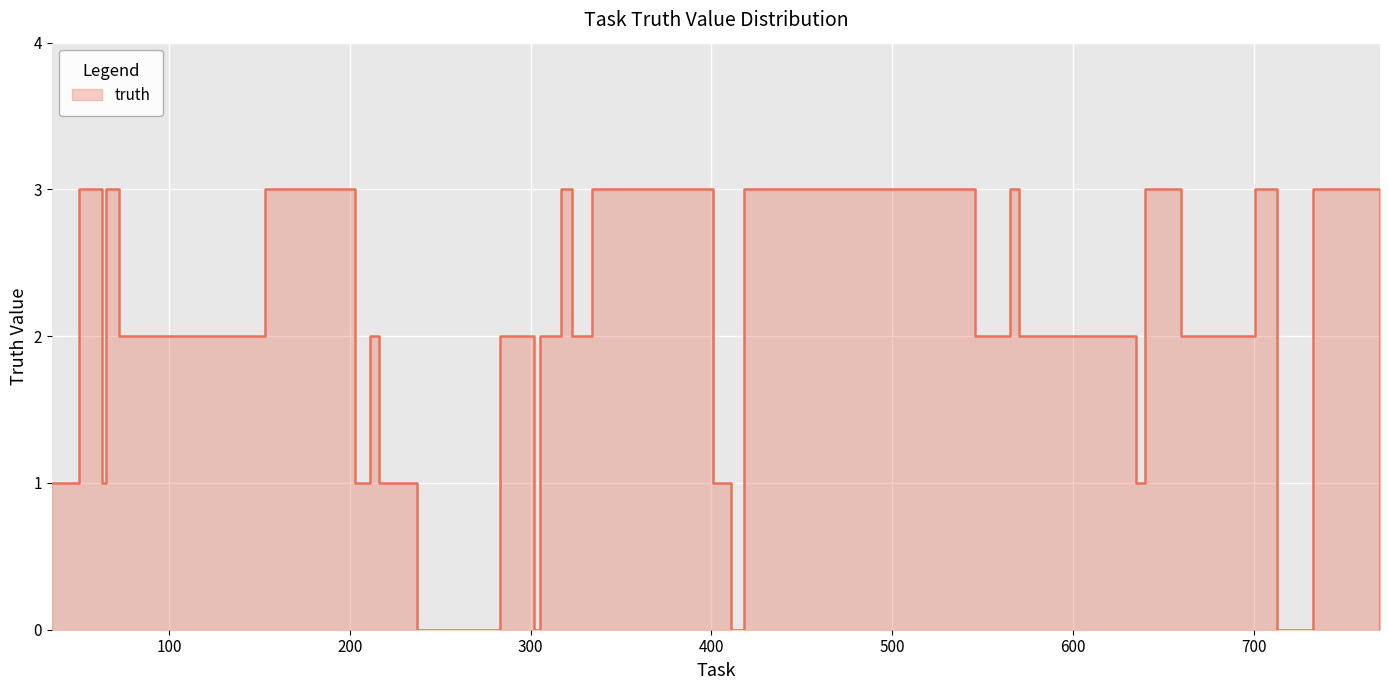

What is the ratio of the value at 611 to the value at 62?

0.7